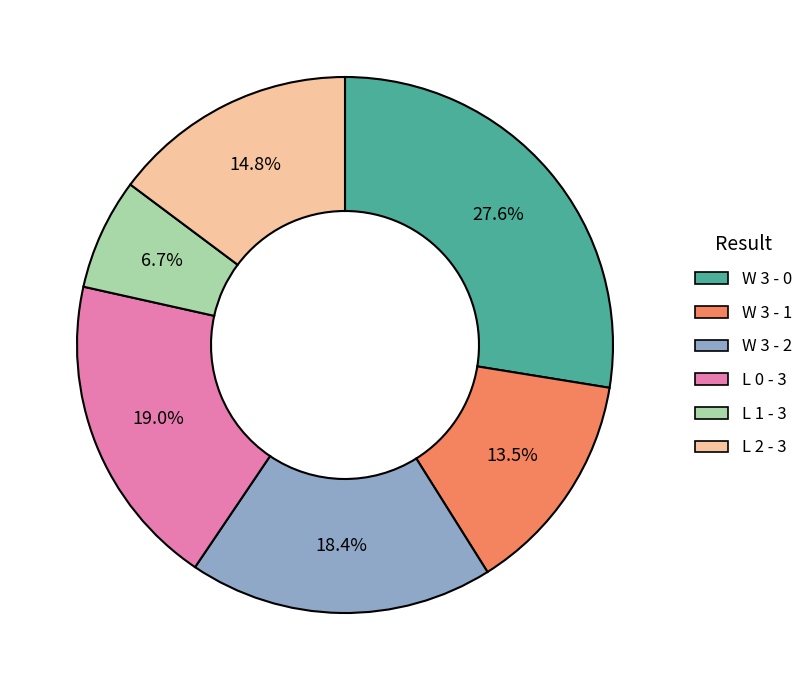

To the nearest percent, what portion does L 1 - 3 represent?

7%